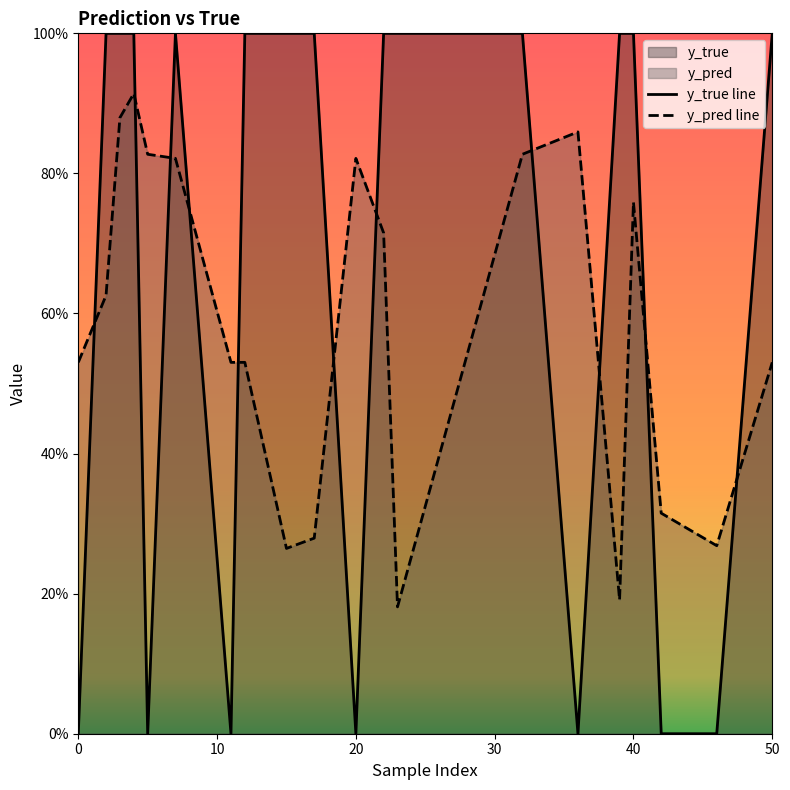

Is the value of y_pred line at 10 greater than the value of y_true line at 18?

Yes